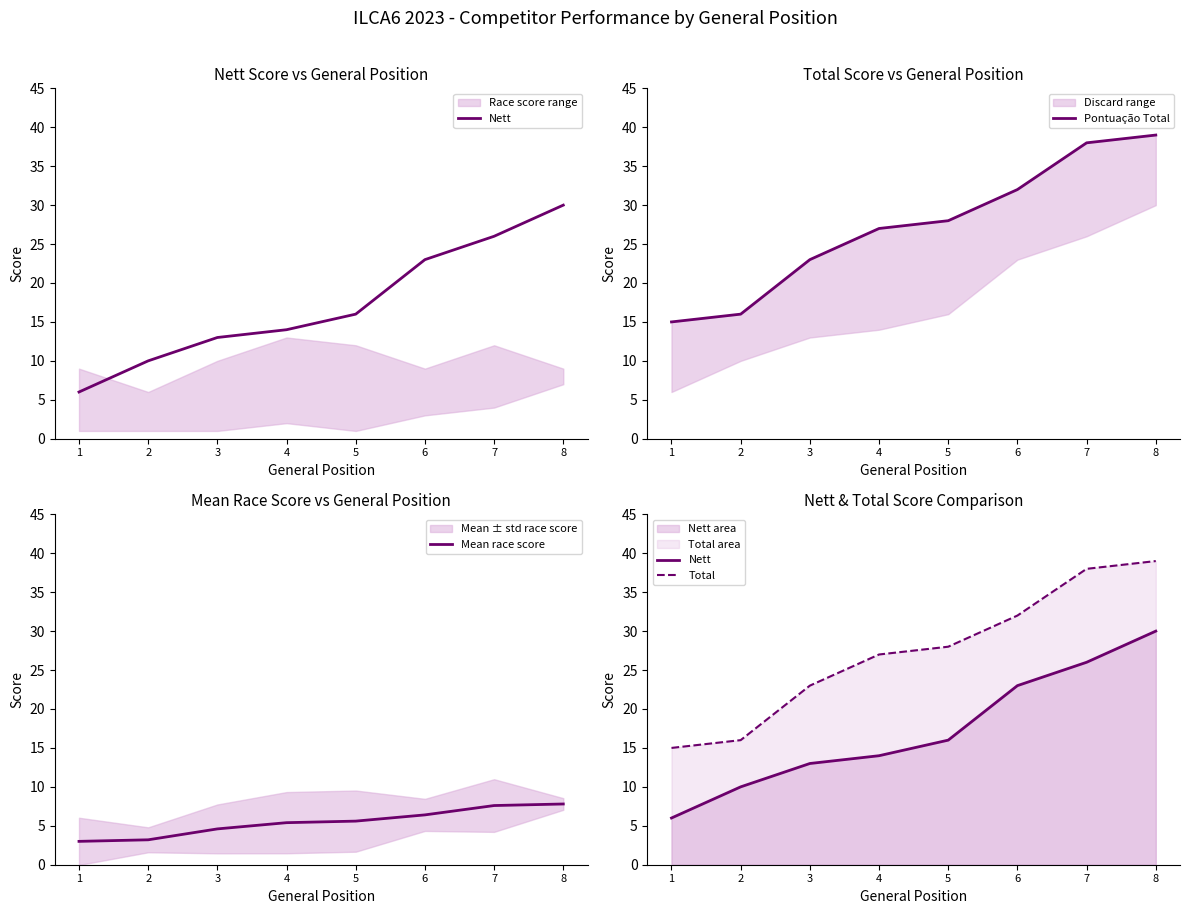

What is the total value across all series at 1?

39.0